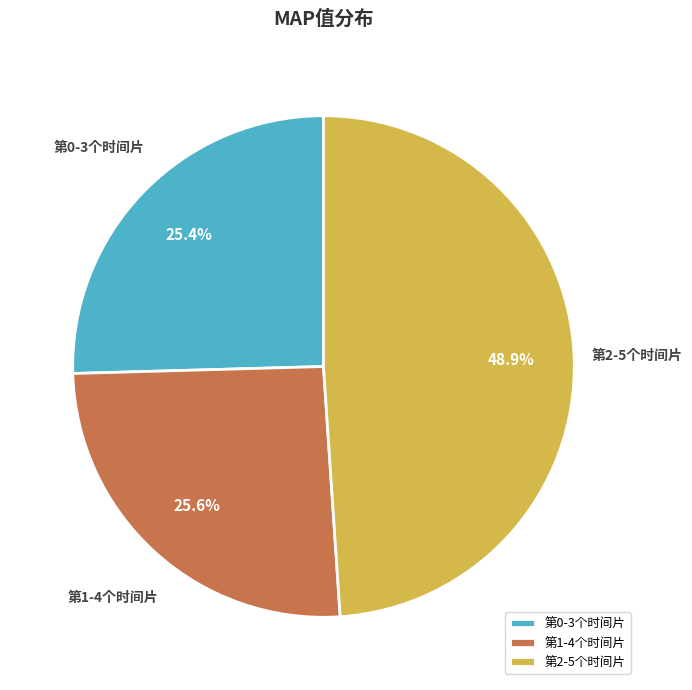

Between 第0-3个时间片 and 第2-5个时间片, which is larger?

第2-5个时间片